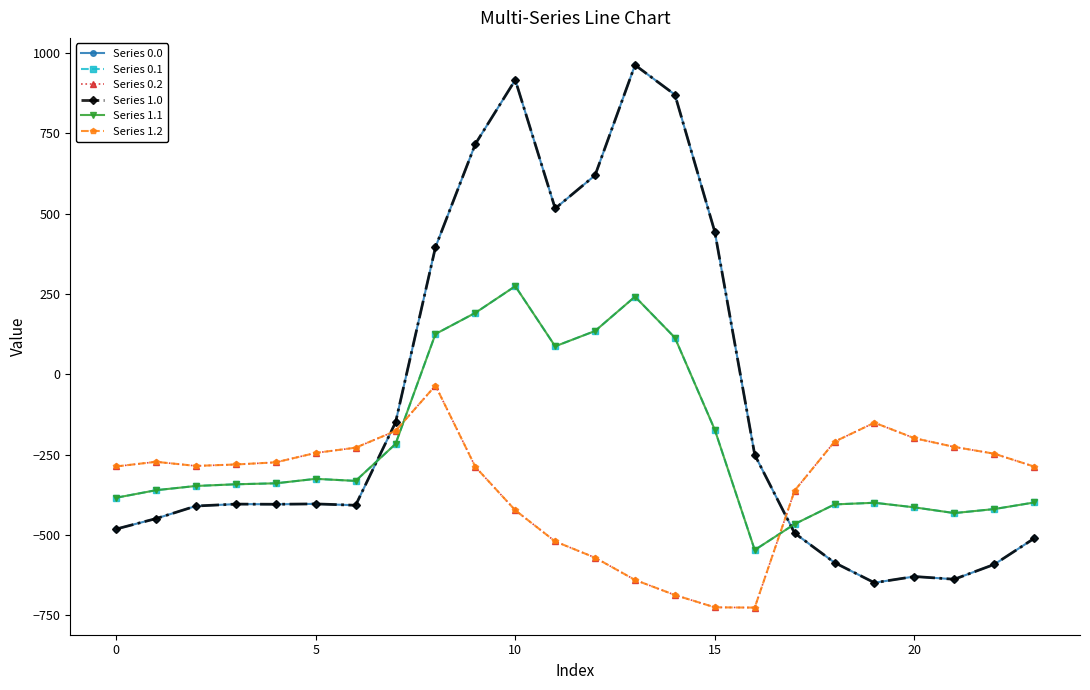

At which category does Series 0.2 reach its first local valley?

5